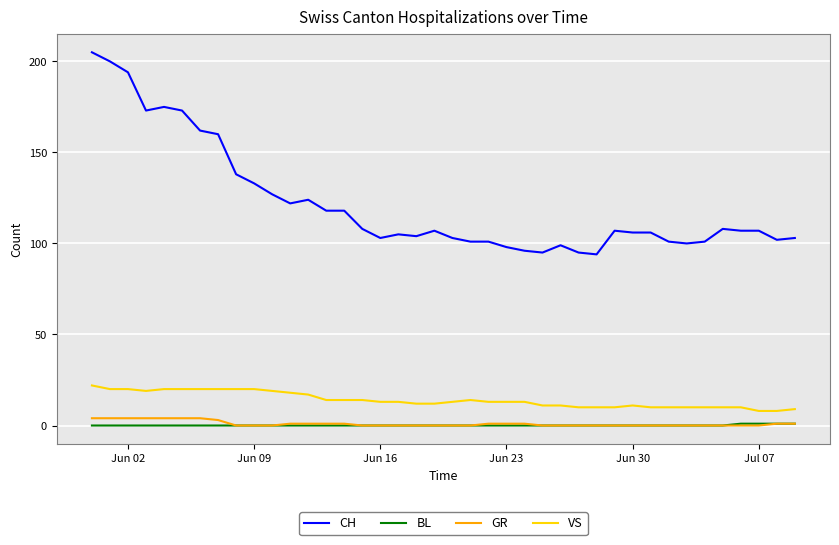

True or false: GR and CH intersect in this chart.

False